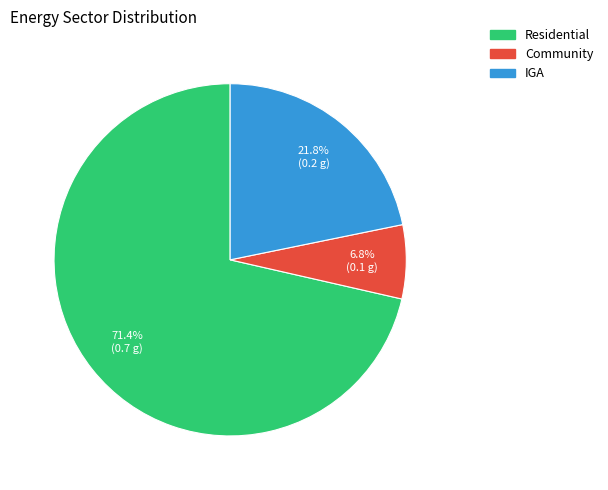

Which slice is the smallest?

Community